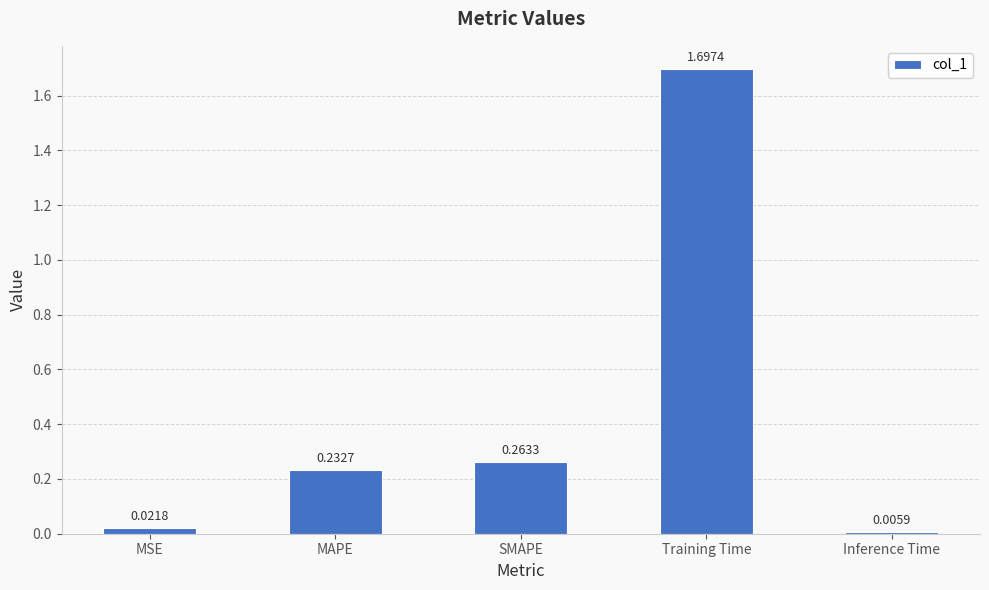

At which label is the value closest to 0?

Inference Time